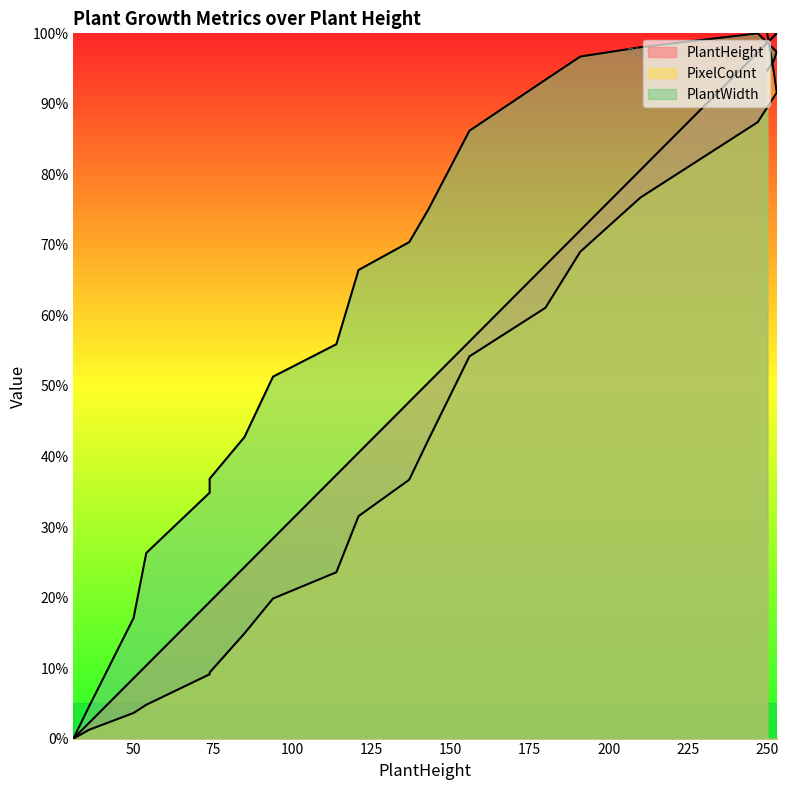

At 191, list the series in order from largest to smallest.

PlantWidth, PlantHeight, PixelCount